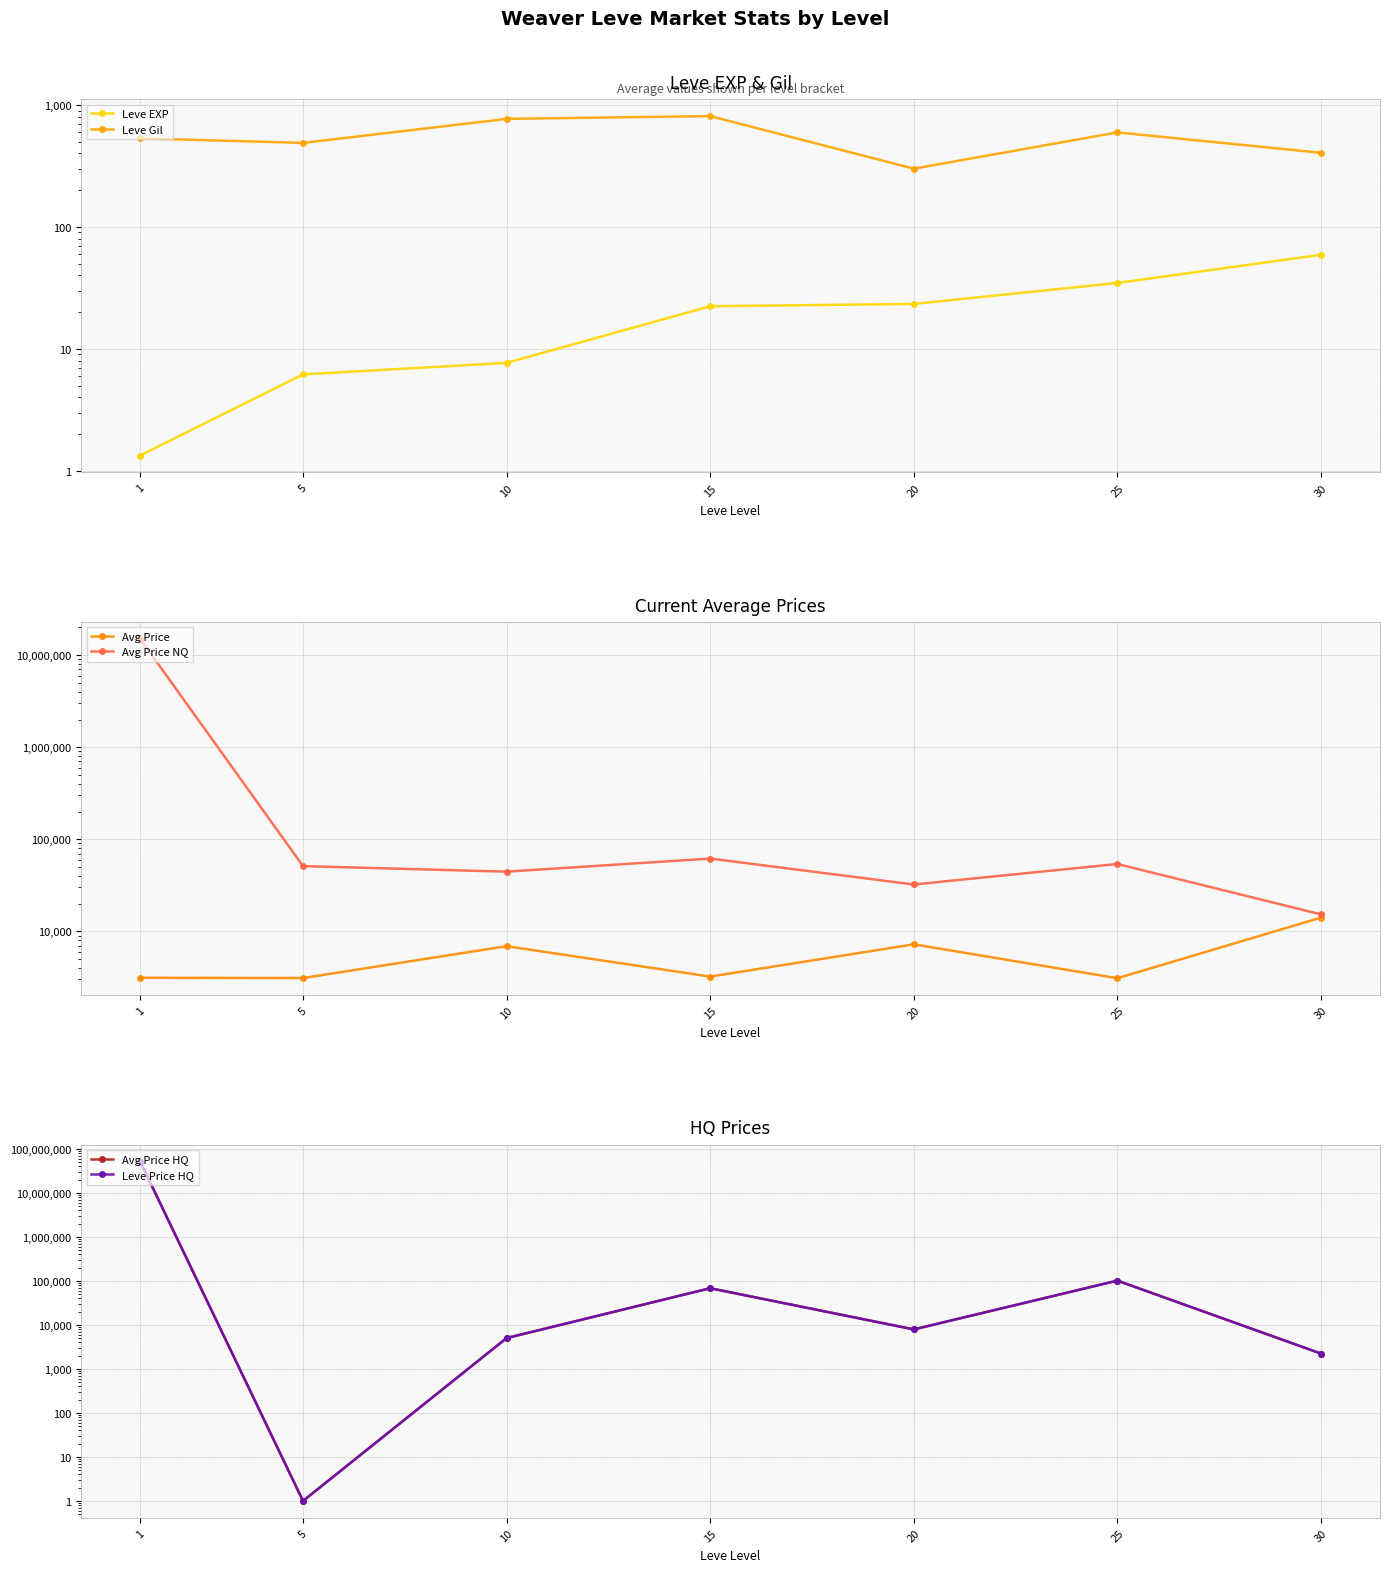

Which series has the largest range (max minus min)?

Avg Price HQ